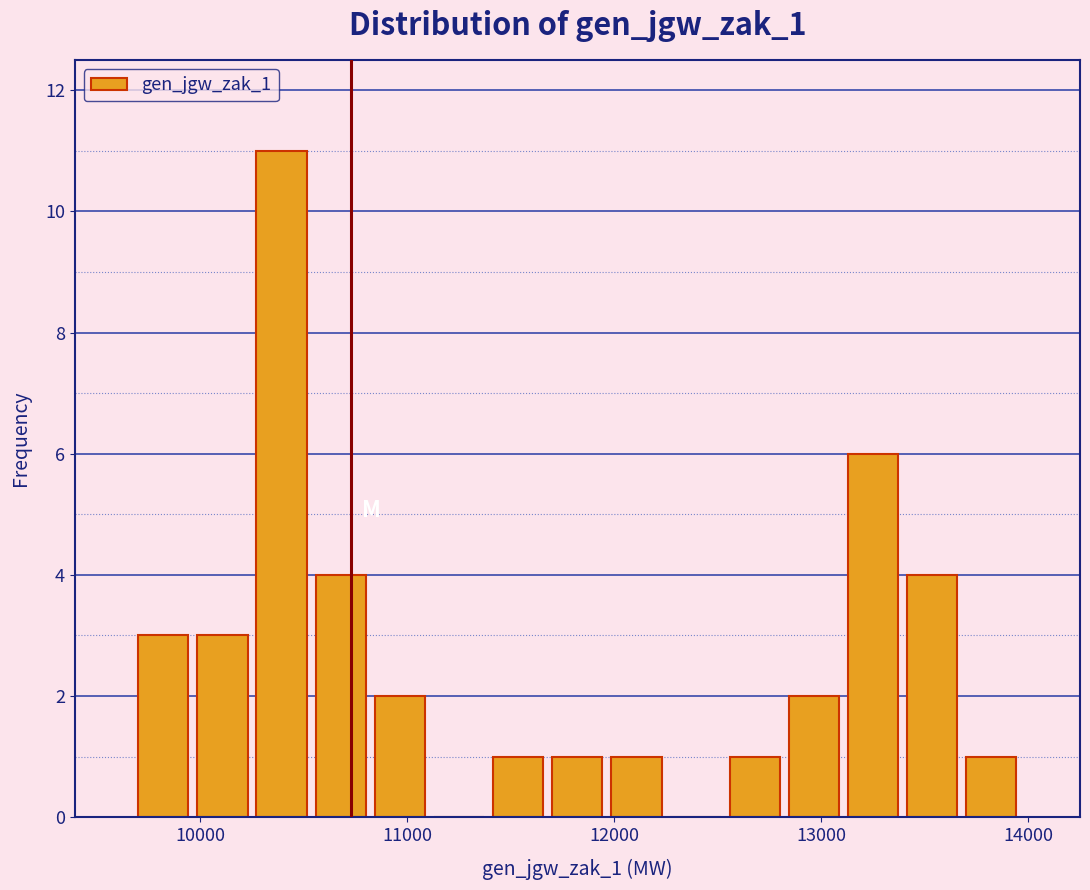

Around what value on the x-axis is the tallest bar? Give the approximate position of its centre, as read against the axis.

10400